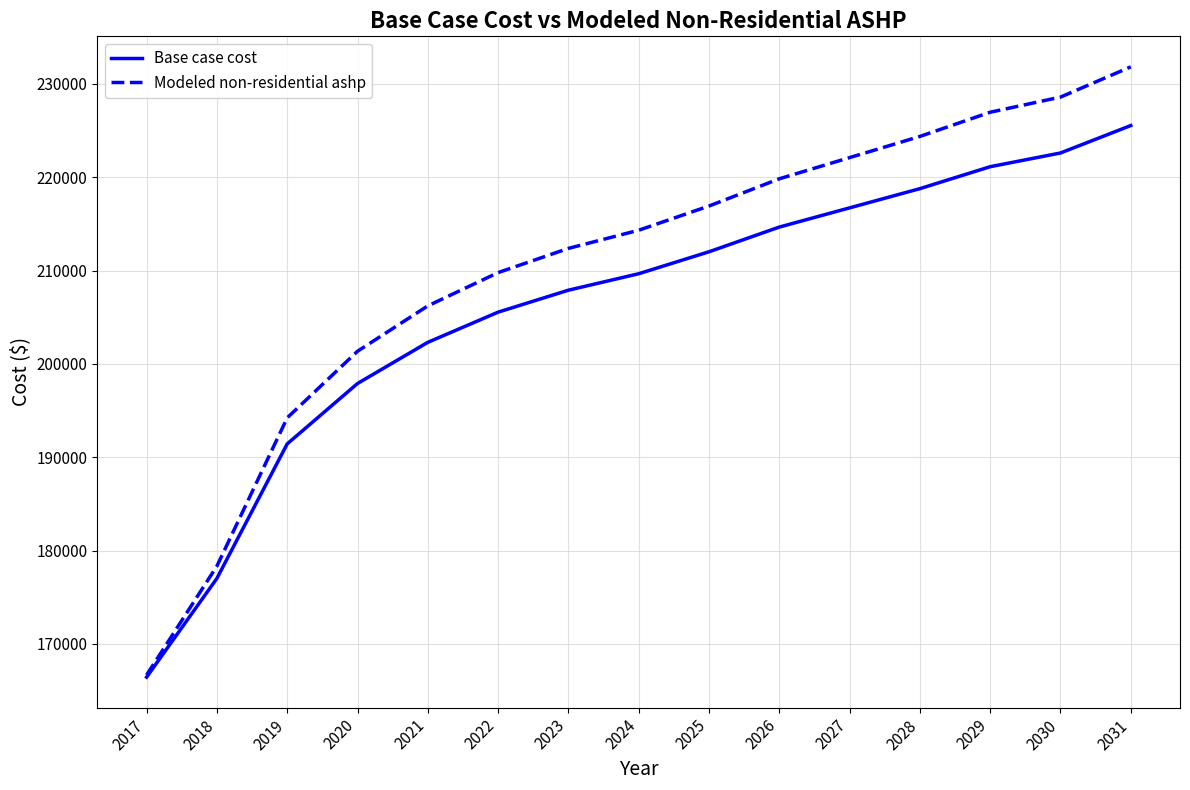

Which label corresponds to the largest value in the chart?

2031